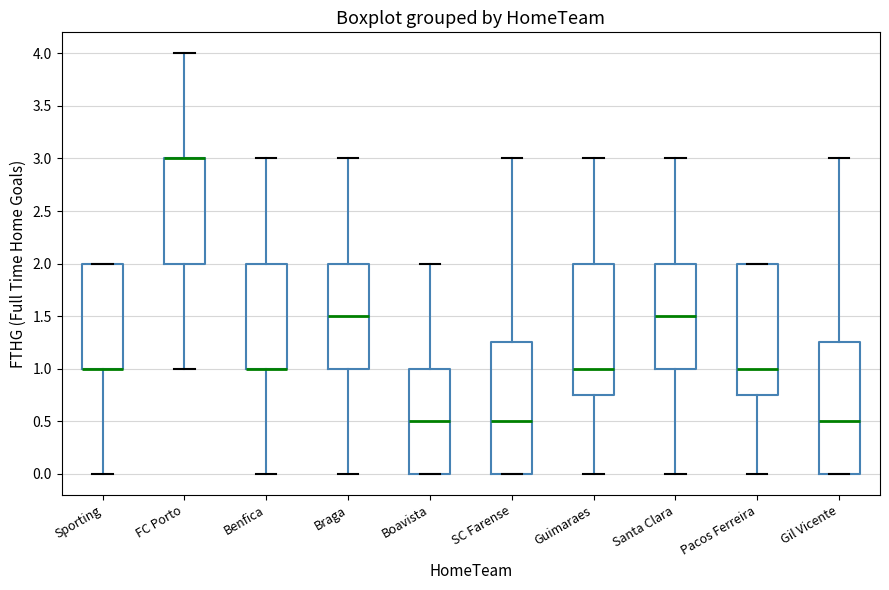

Reading left to right, read every box against the y-axis: the position of its median line, the range the box covers, and the ends of its whiskers. The values are not printed on the chart, so give them approximately, as read against the axis.

Sporting: median 1.00 (drawn on the box's lower edge), box 1.00 to 2.00, whiskers 0.00 to 2.00
FC Porto: median 3.00 (drawn on the box's upper edge), box 2.00 to 3.00, whiskers 1.00 to 4.00
Benfica: median 1.00 (drawn on the box's lower edge), box 1.00 to 2.00, whiskers 0.00 to 3.00
Braga: median 1.50, box 1.00 to 2.00, whiskers 0.00 to 3.00
Boavista: median 0.50, box 0.00 to 1.00, whiskers 0.00 to 2.00
SC Farense: median 0.50, box 0.00 to 1.25, whiskers 0.00 to 3.00
Guimaraes: median 1.00, box 0.75 to 2.00, whiskers 0.00 to 3.00
Santa Clara: median 1.50, box 1.00 to 2.00, whiskers 0.00 to 3.00
Pacos Ferreira: median 1.00, box 0.75 to 2.00, whiskers 0.00 to 2.00
Gil Vicente: median 0.50, box 0.00 to 1.25, whiskers 0.00 to 3.00